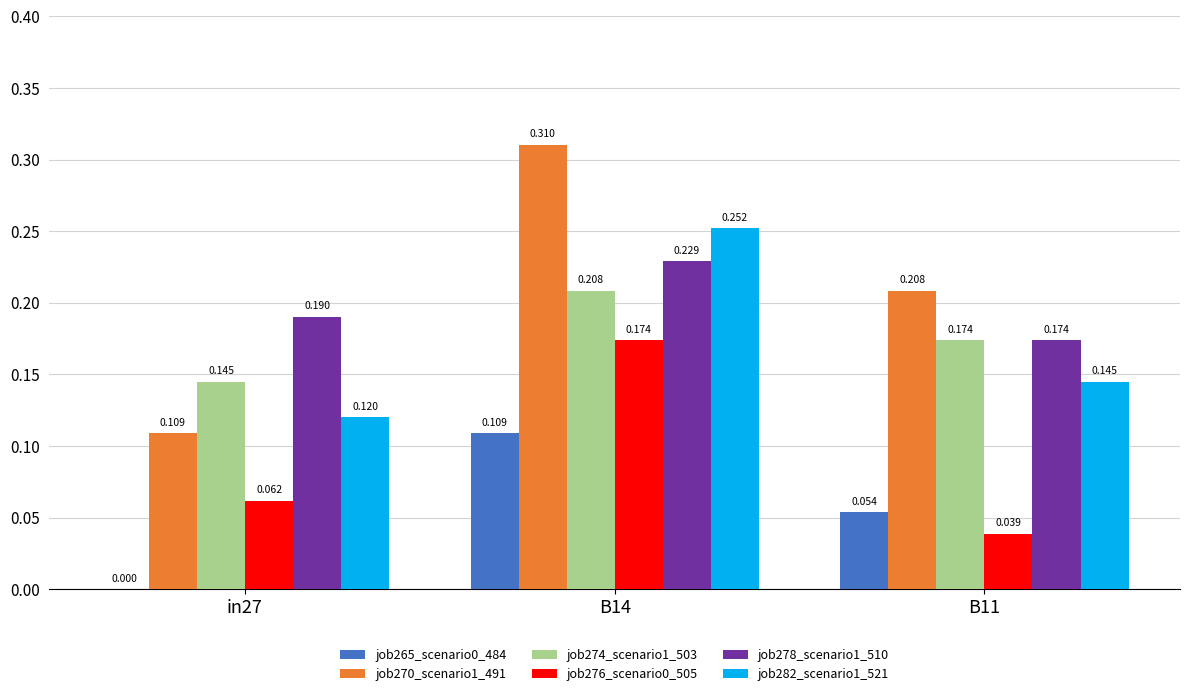

Is the value of job274_scenario1_503 at B14 greater than the value of job265_scenario0_484 at in27?

Yes